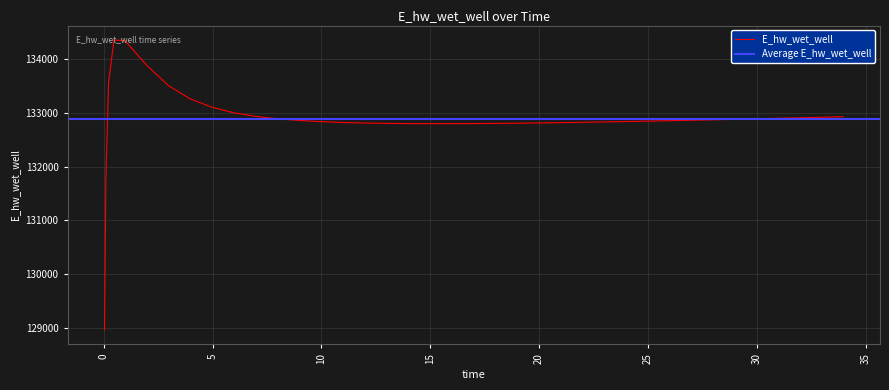

What is the minimum value for E_hw_wet_well?

128966.6